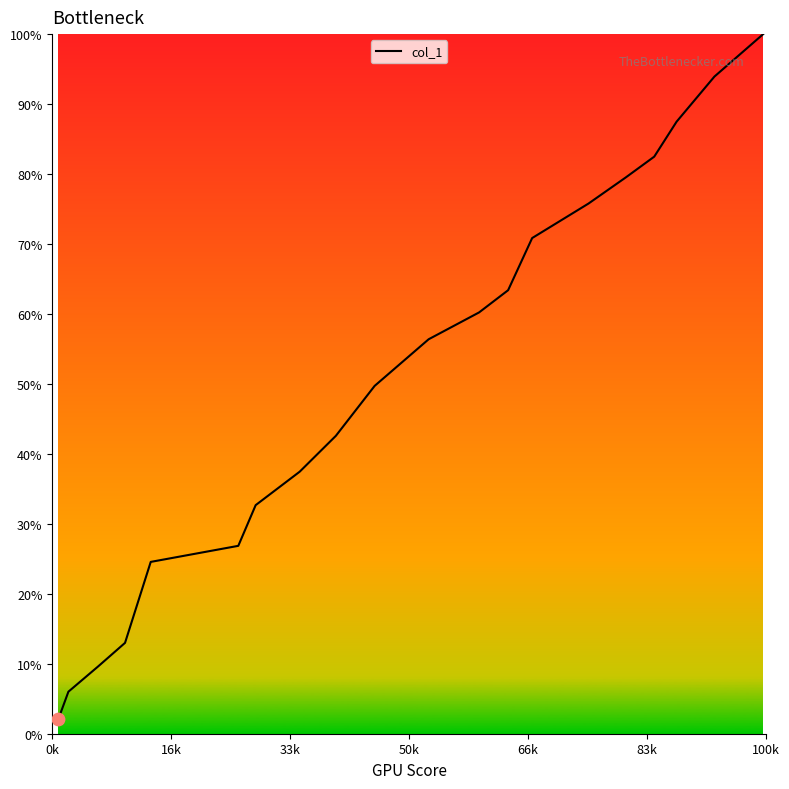

What is the maximum value shown in the chart?

100.0